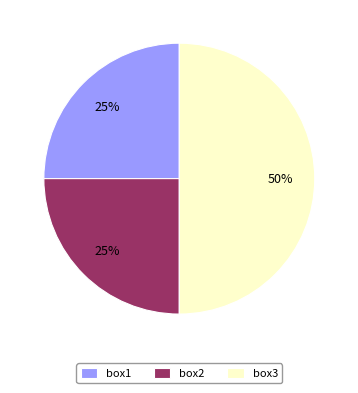

To the nearest percent, what is the difference between the largest and smallest slice percentages?

25%